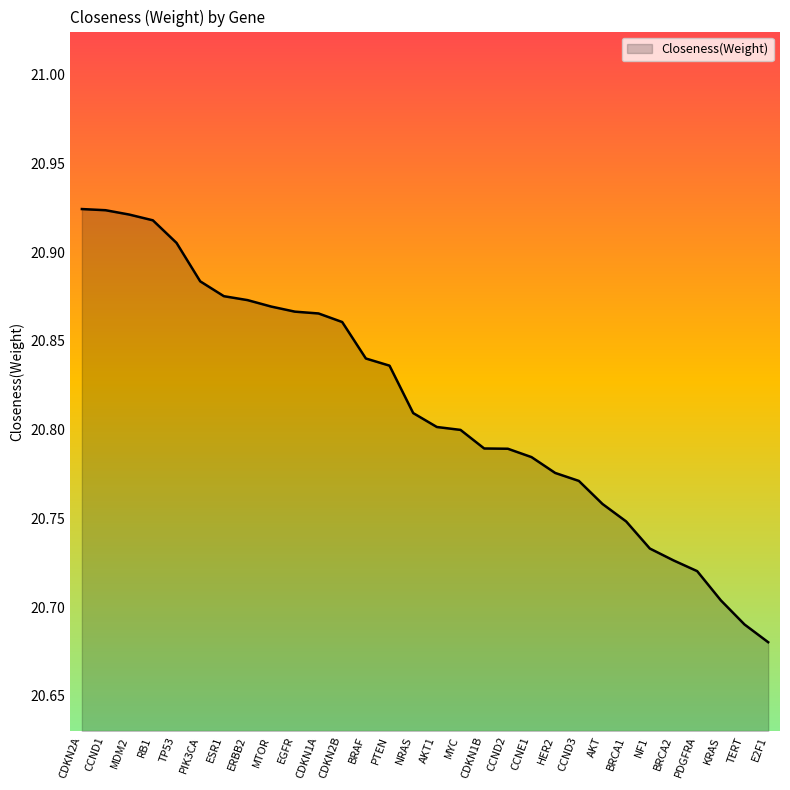

At which category does the chart reach its minimum across all series?

E2F1